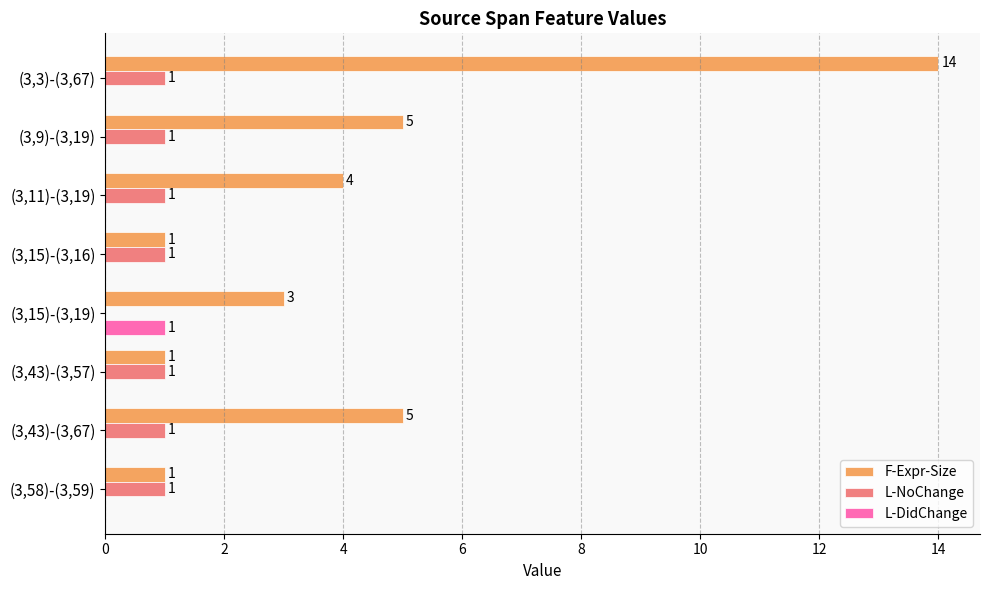

The L-DidChange series shows 1 at (3,15)-(3,19). True or false?

True